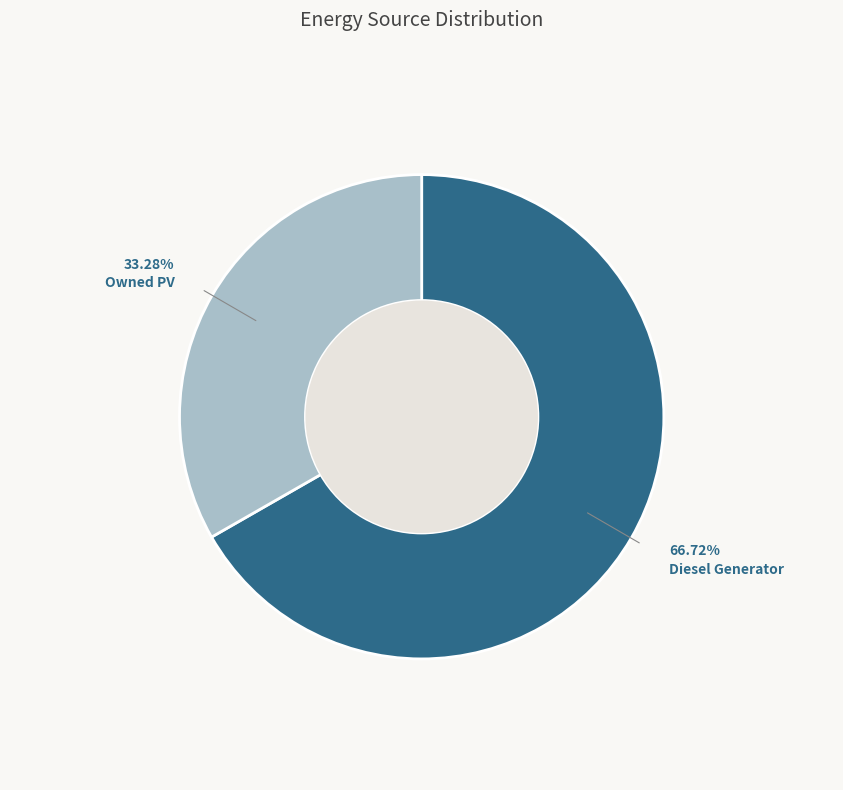

Is there a majority slice in this chart?

Yes